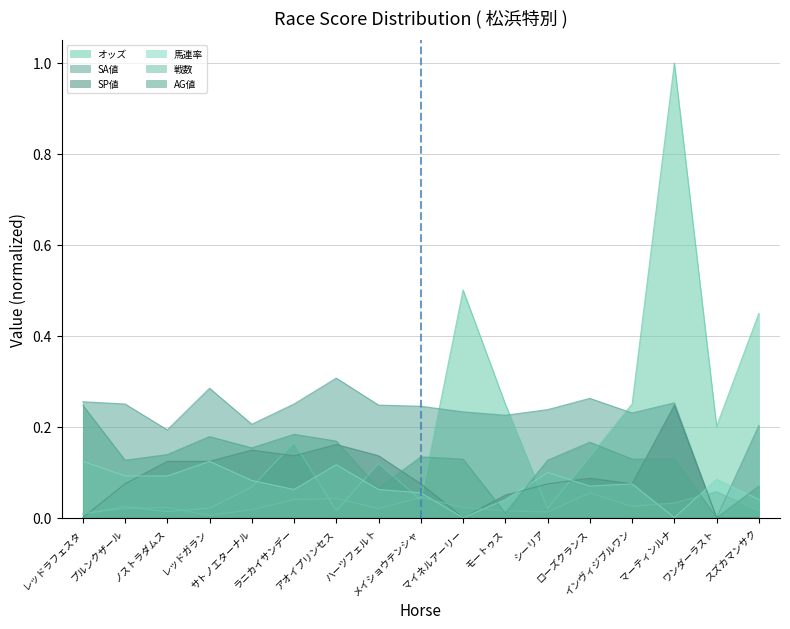

How many intersections are there between SP値 and AG値?

5